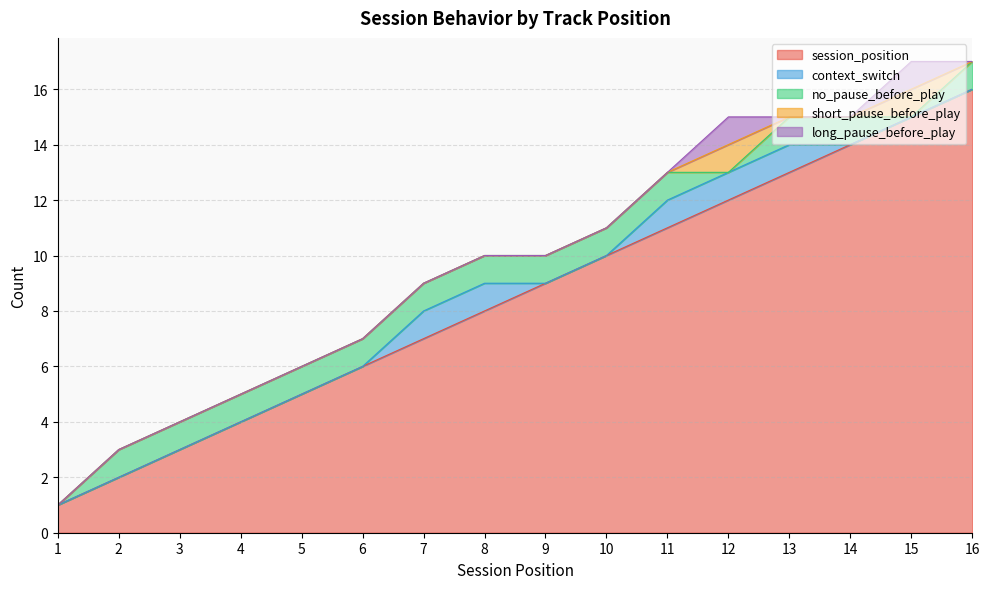

Which has a higher value, 1 or 9?

9